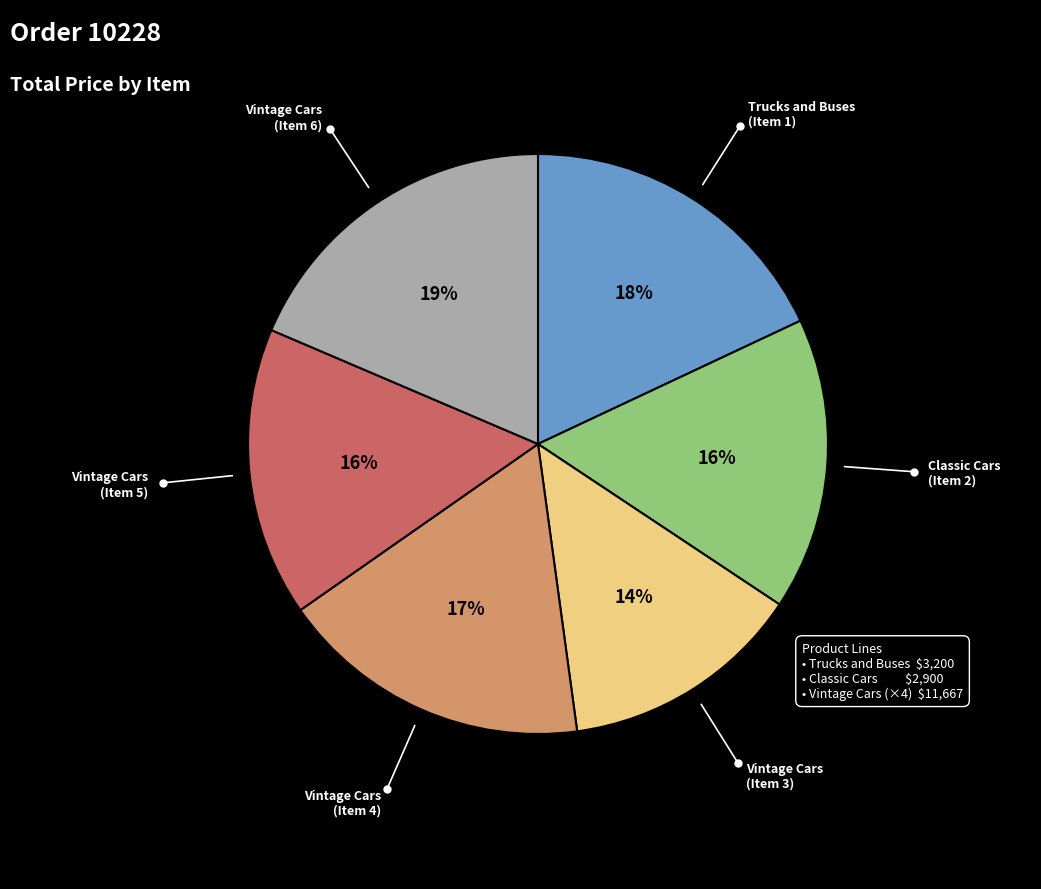

What is the largest slice in the pie chart?

Vintage Cars (Item 6)